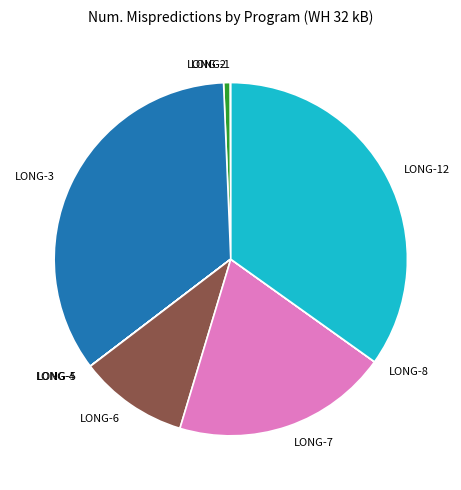

The LONG-7 slice represents 20% of the pie. True or false?

True